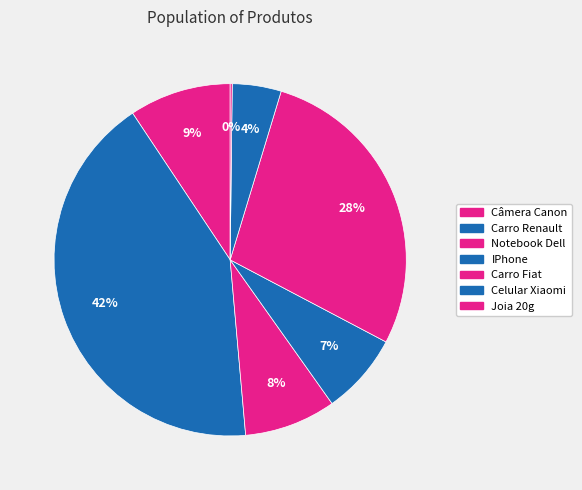

Which category has the smallest portion of the pie?

Joia 20g